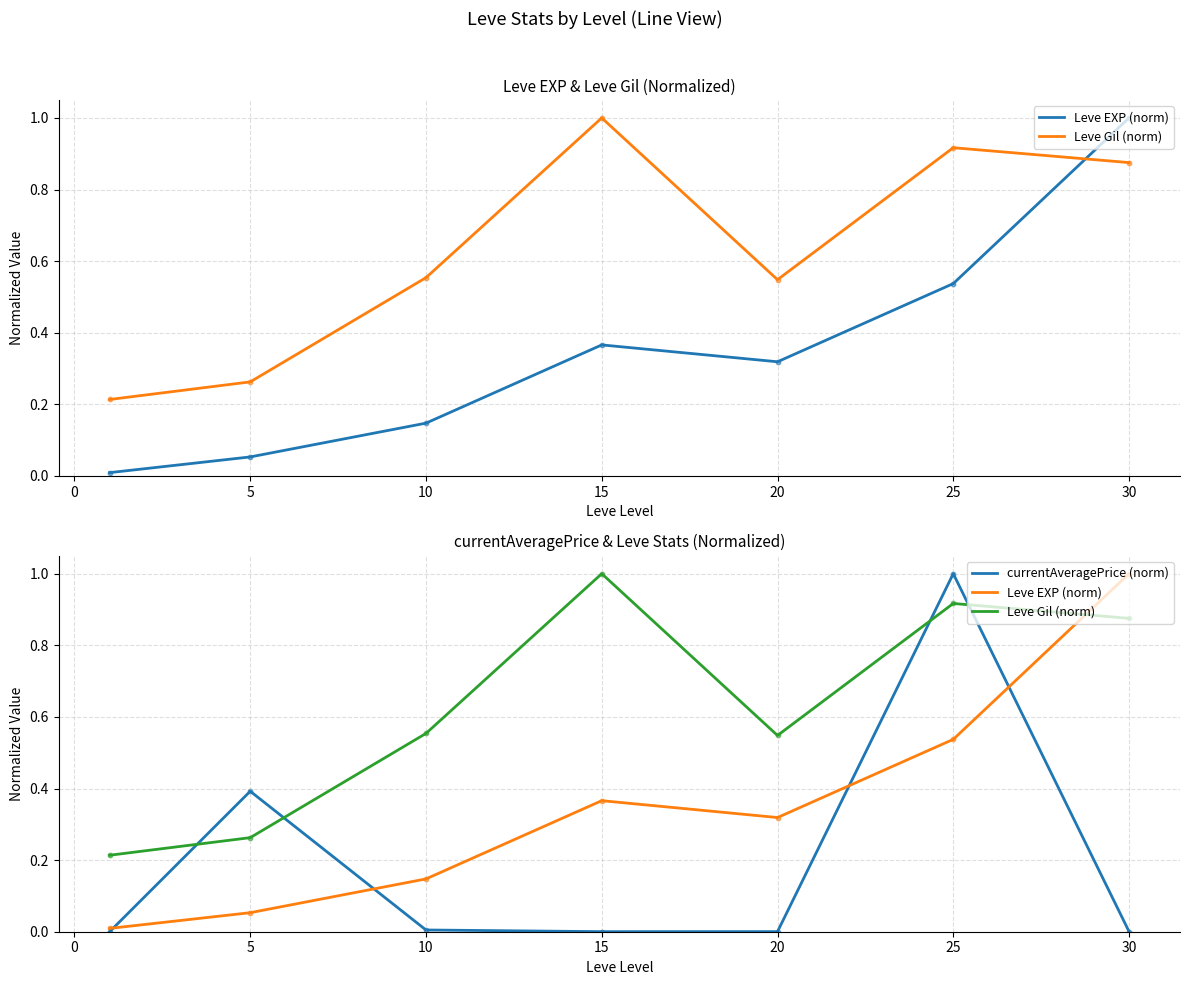

At how many categories does at least one series exceed 0?

7